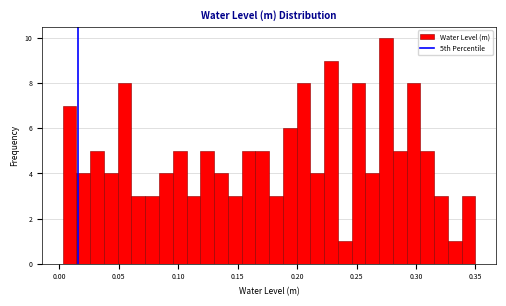

Around what value on the x-axis is the tallest bar? Give the approximate position of its centre, as read against the axis.

0.275